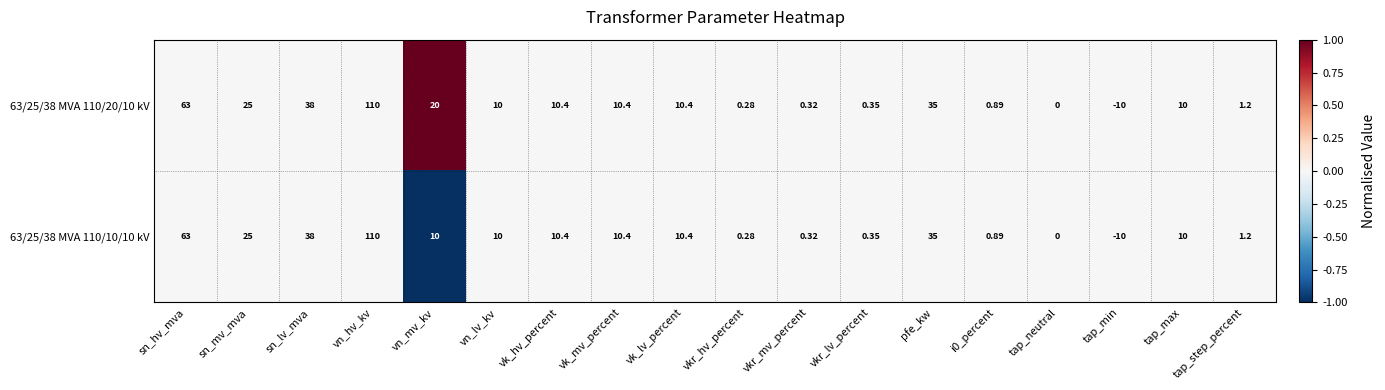

Which category has the lowest value across all series?

tap_min